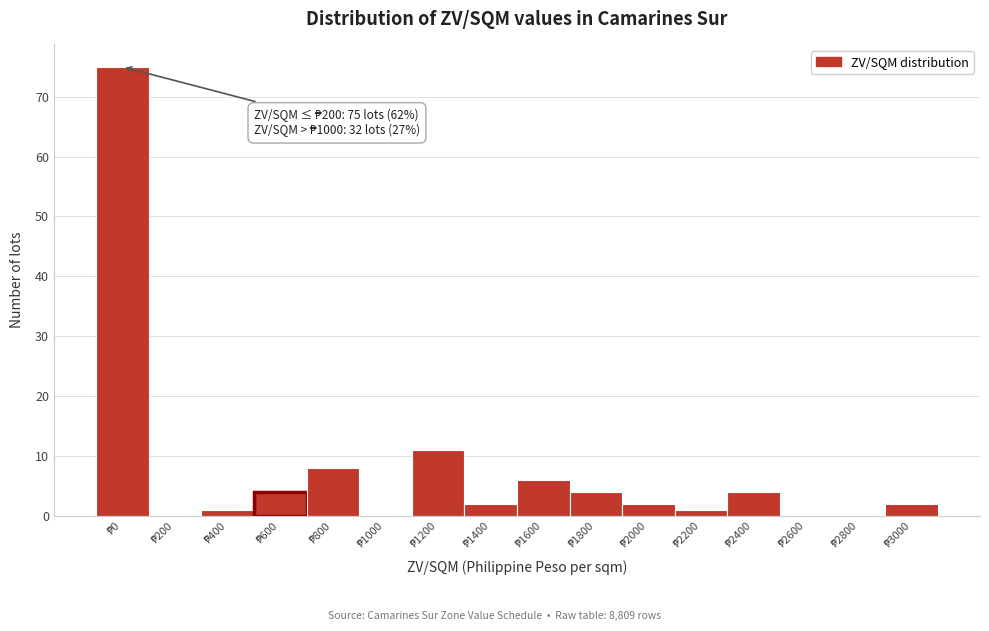

What is the sum of all values?

120